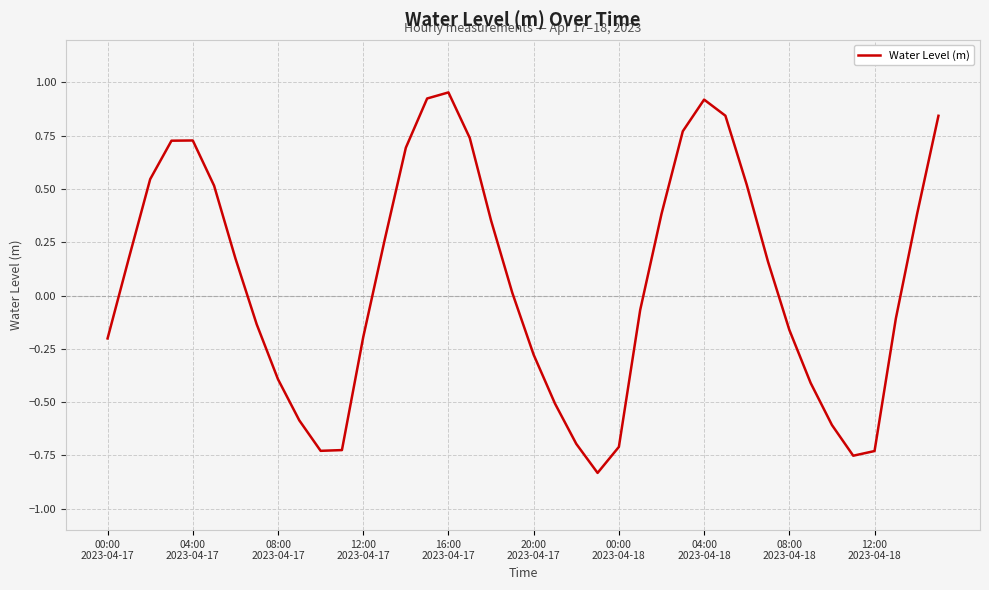

Does the chart have visible grid lines?

Yes